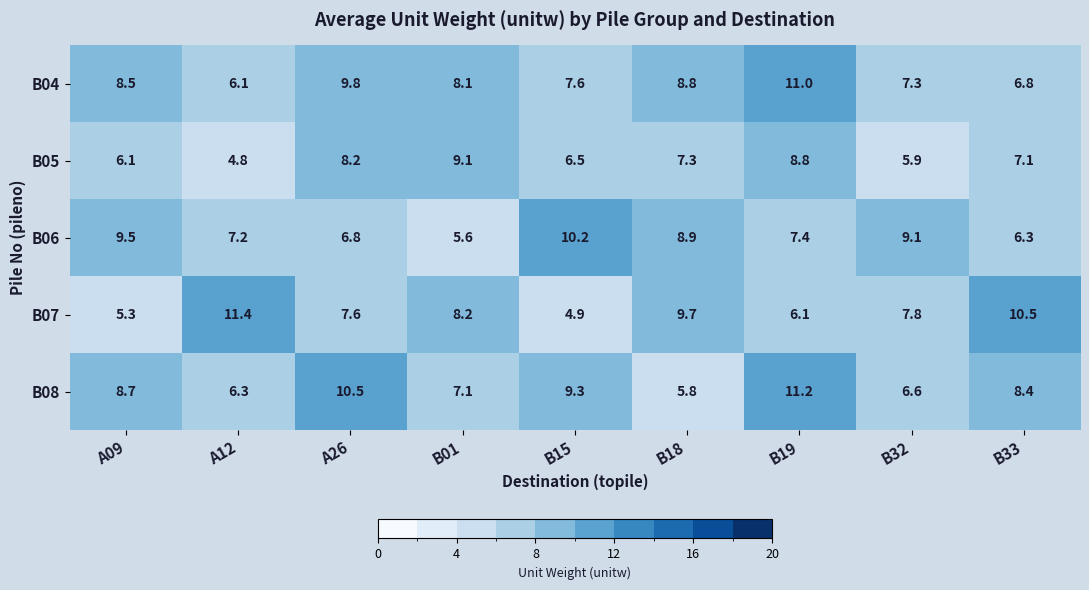

List the series in order of their peak value, lowest first.

B05, B06, B04, B08, B07